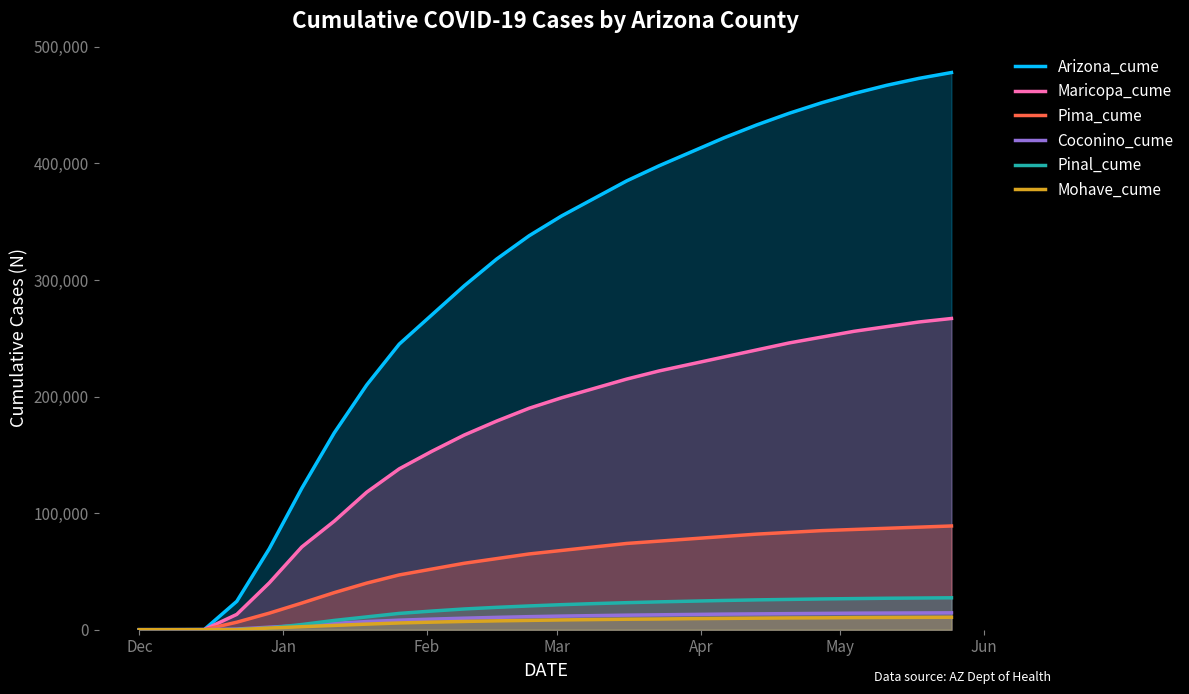

True or false: Coconino_cume and Maricopa_cume cross at least once.

False